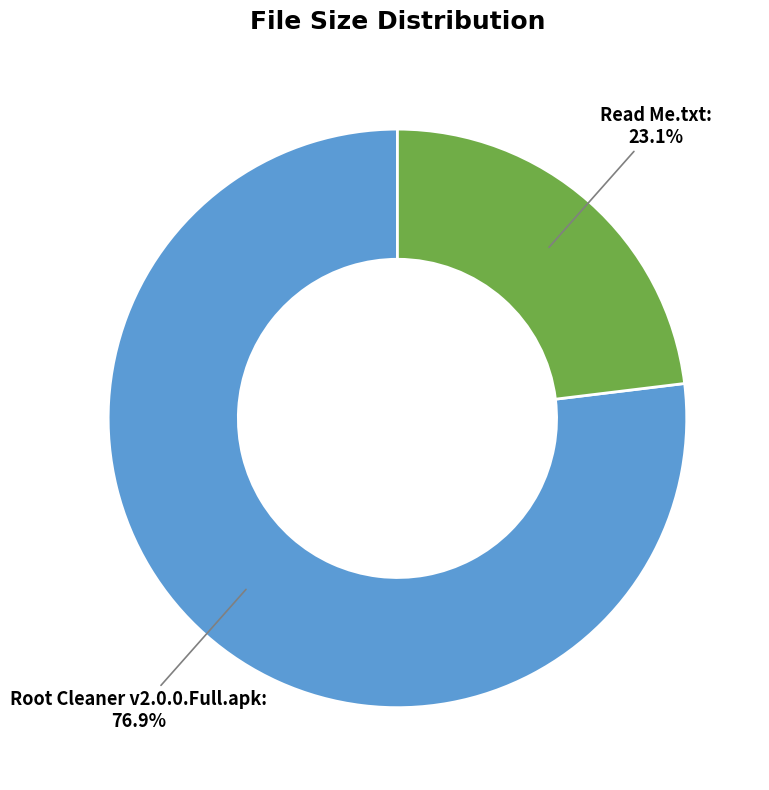

Which category has the smallest portion of the pie?

Read Me.txt